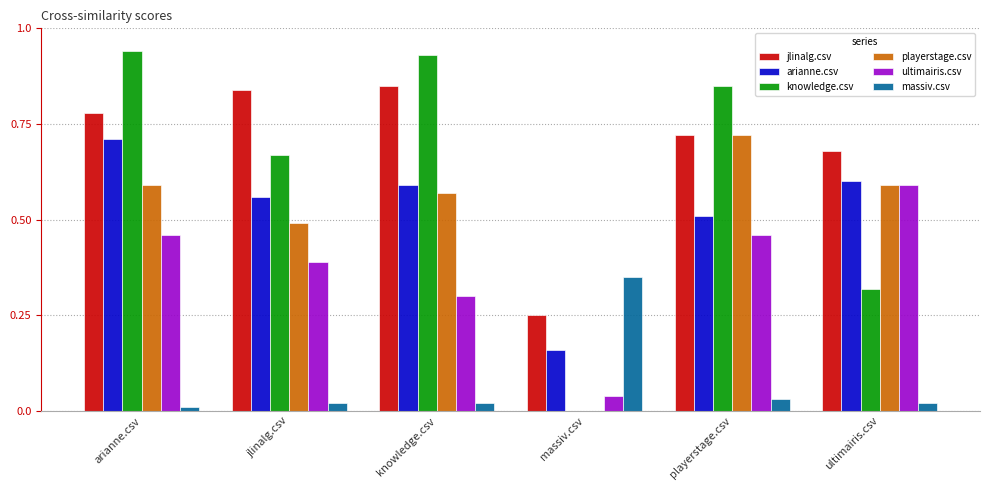

Count the number of categories in the chart.

6